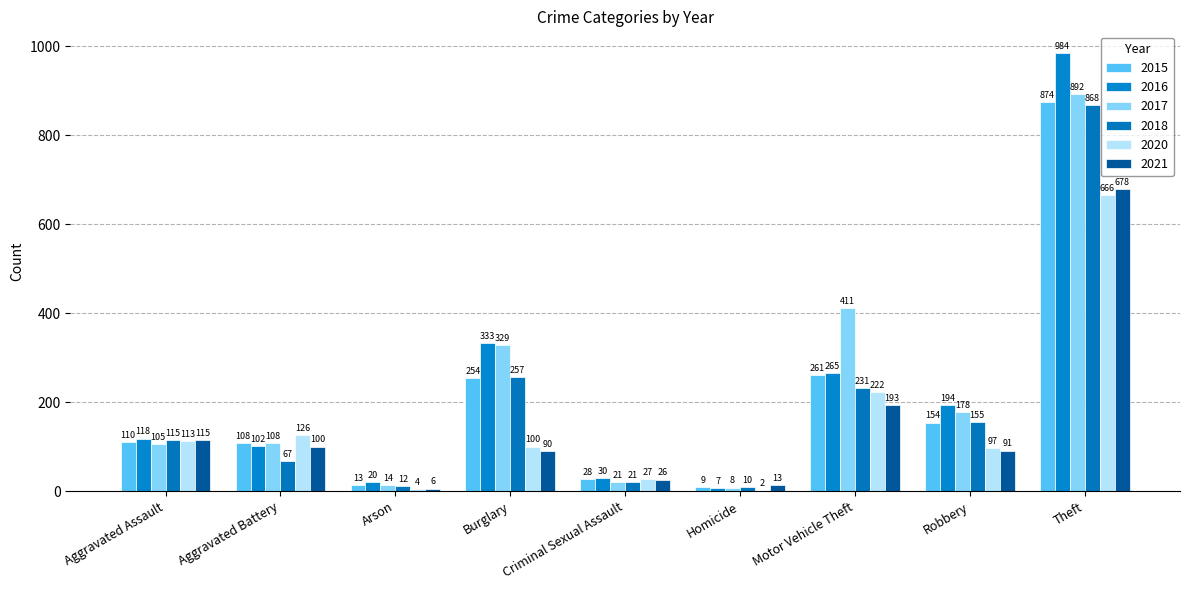

At which category does the chart reach its peak across all series?

Theft